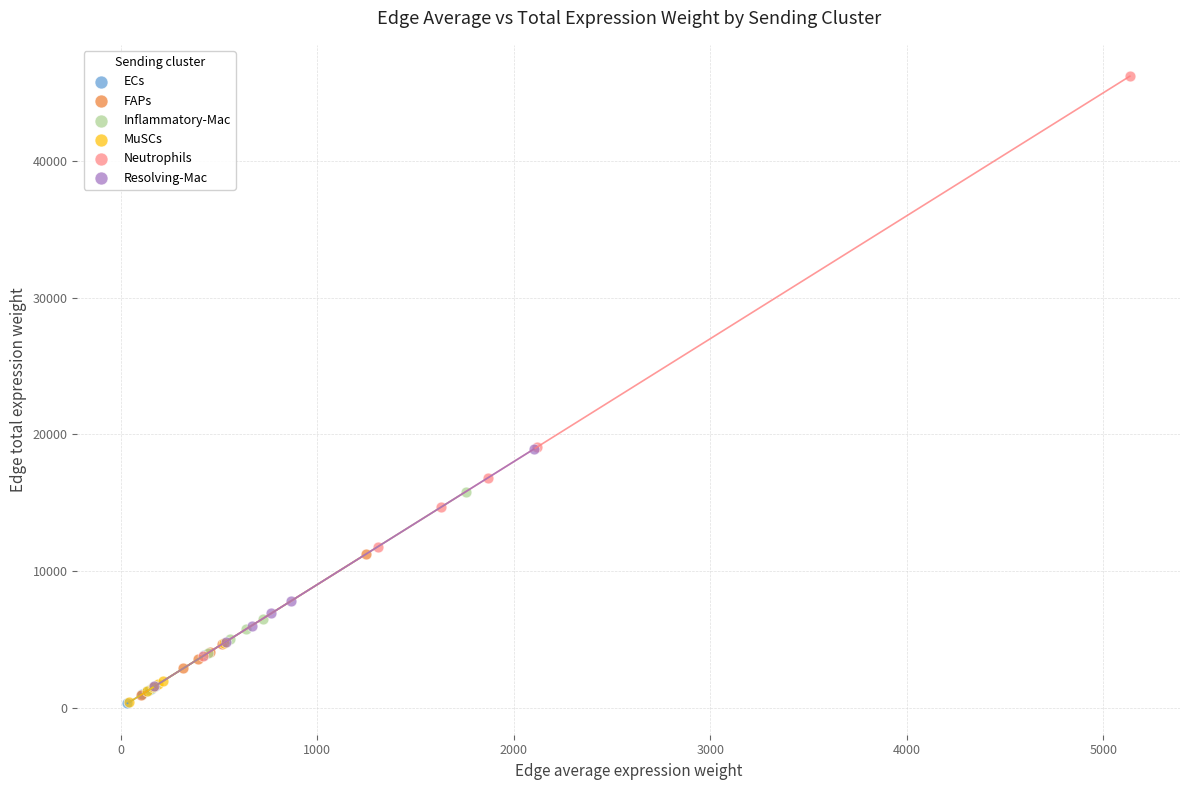

Which series has the widest spread of Y values?

Neutrophils